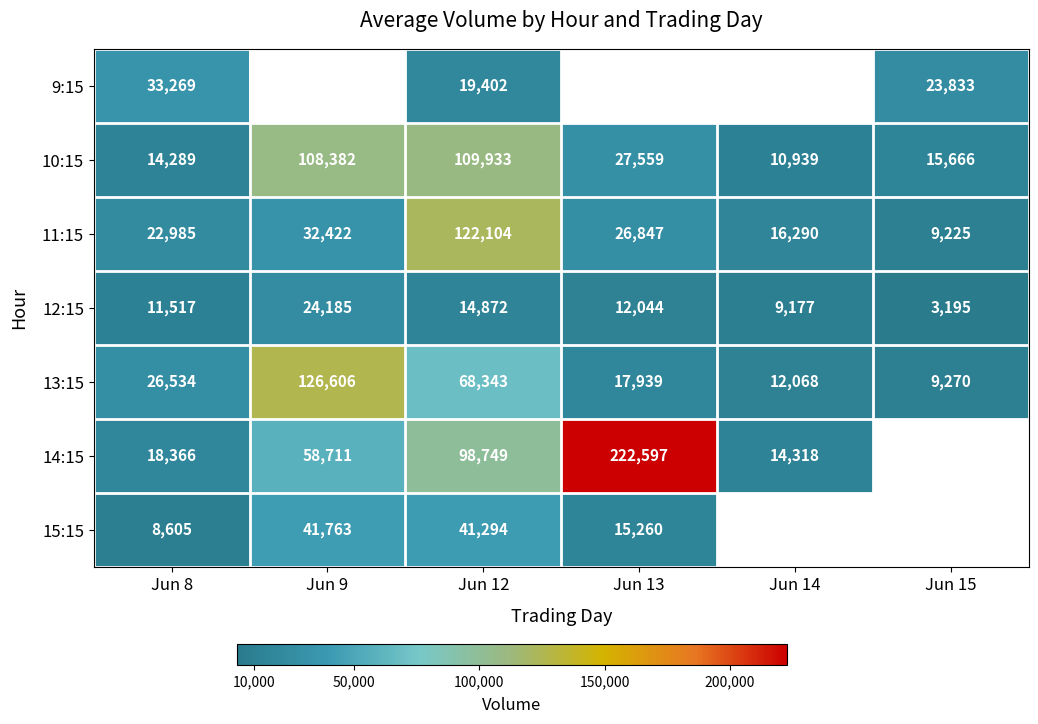

What is the difference between the highest and lowest values at Jun 12?

107232